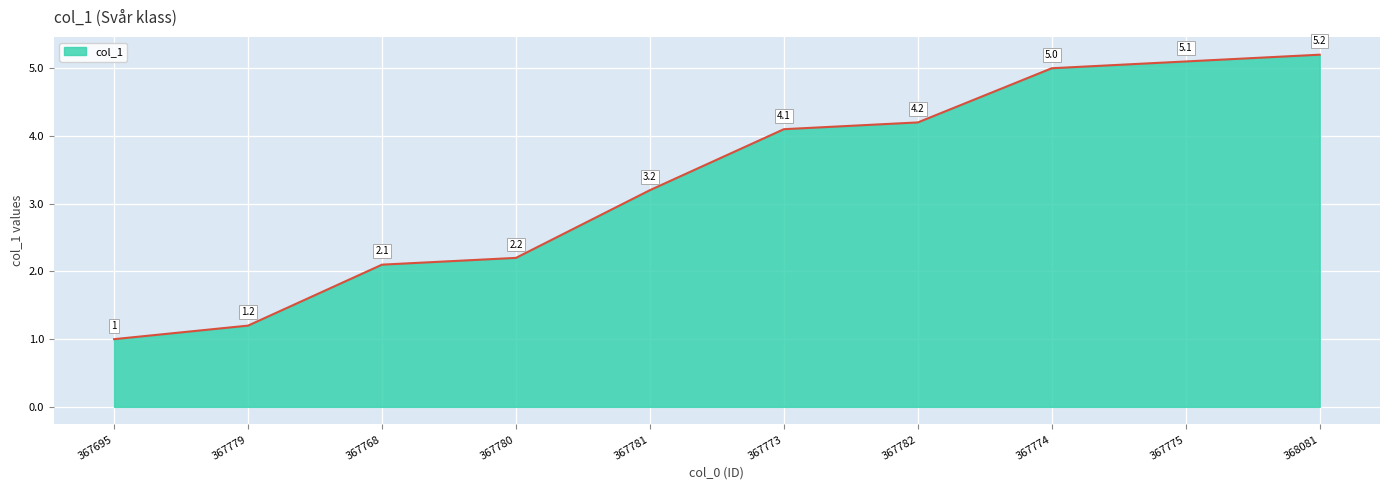

What is the approximate value at 368081?

5.2